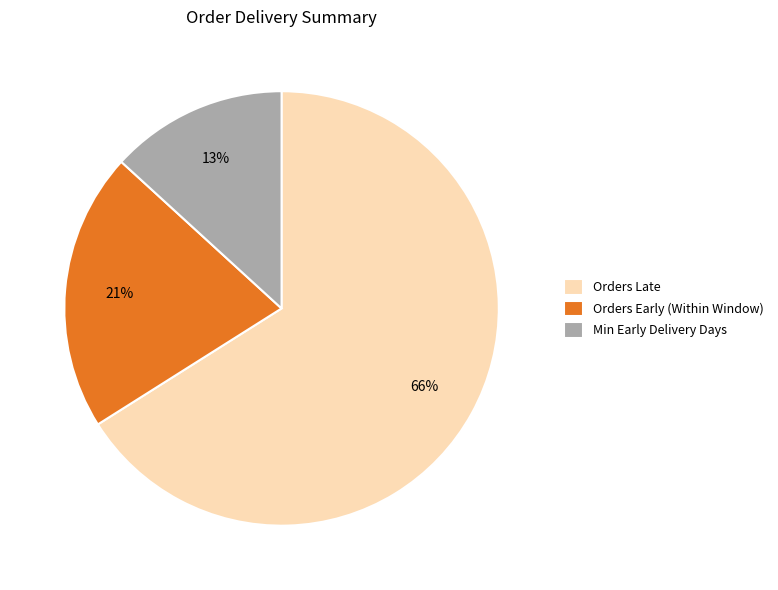

To the nearest percent, what percentage of the pie is Orders Early (Within Window)?

21%